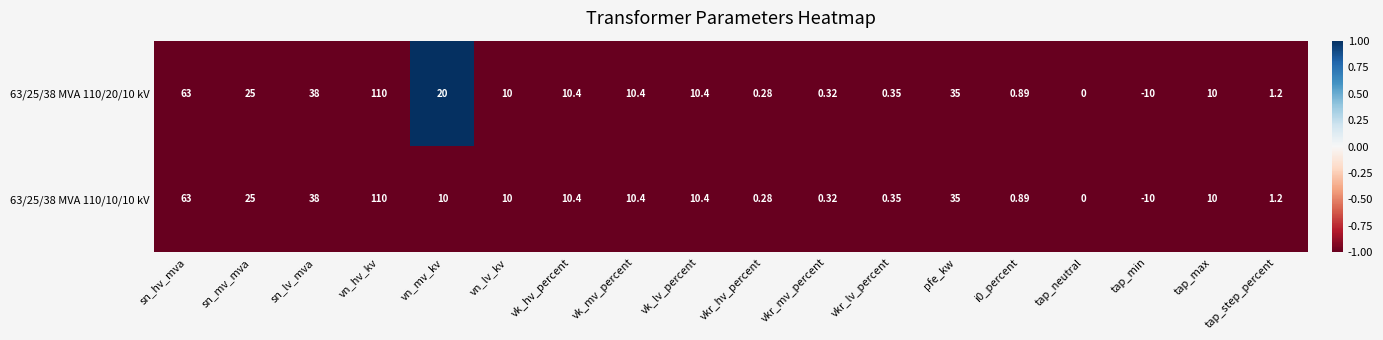

At which category does the chart reach its minimum across all series?

tap_min